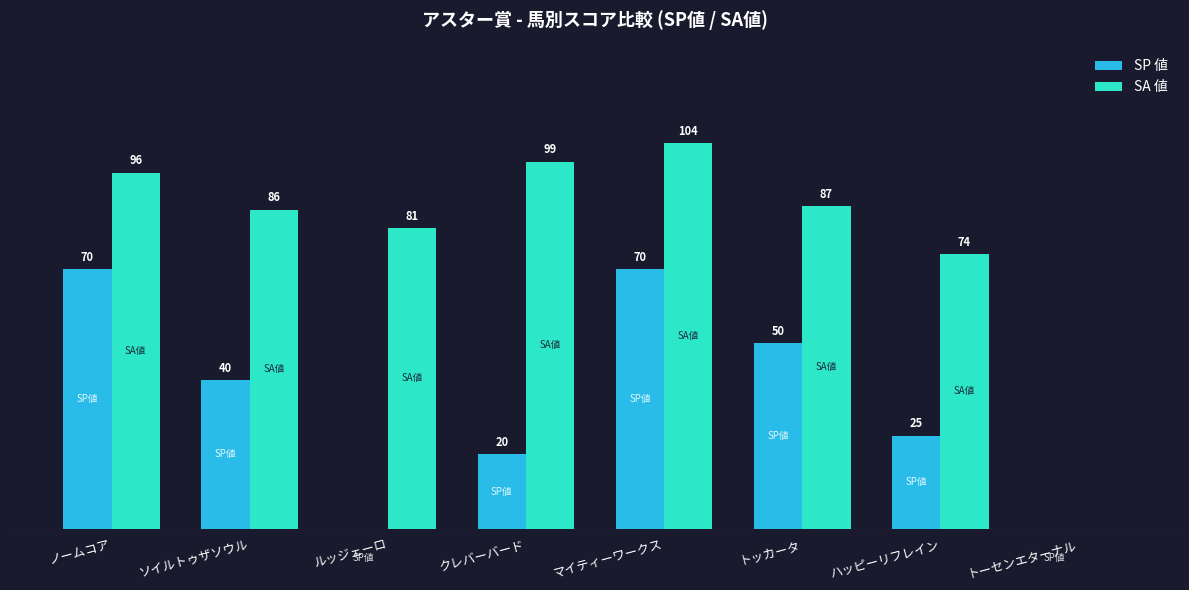

Where is SA 値 nearest to the value 52?

ハッピーリフレイン